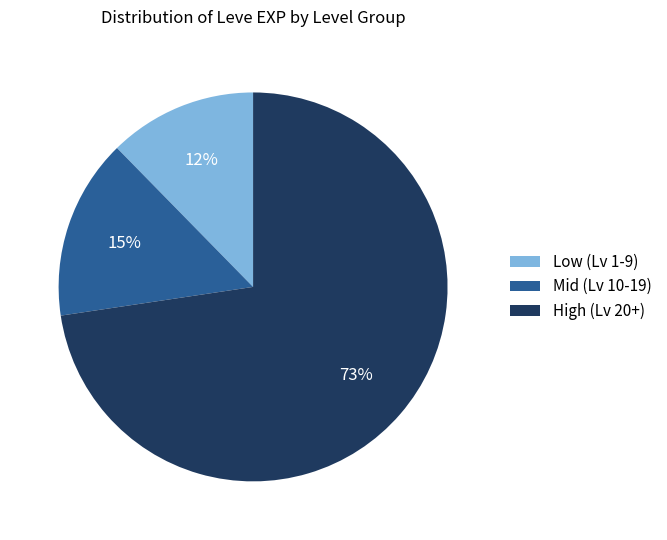

To the nearest percent, what is the average slice percentage?

33%